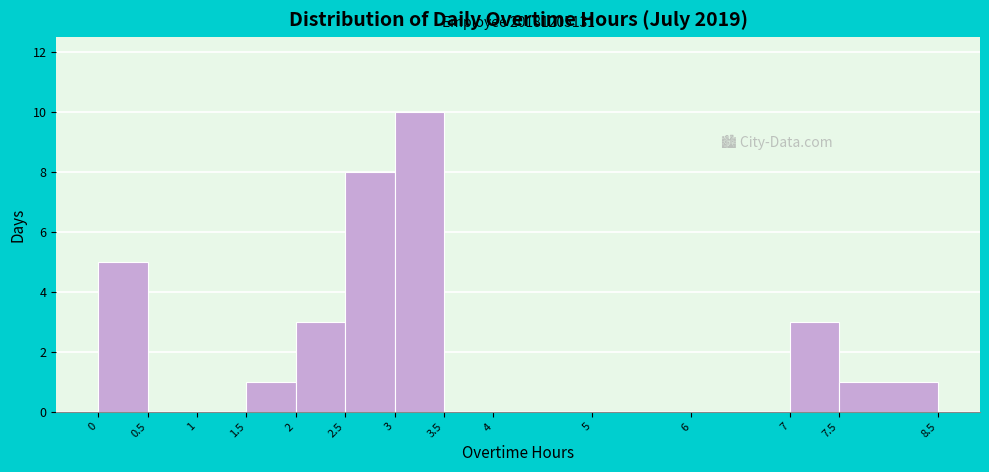

Over which range of the x-axis is the bar tallest?

3 to 3.5